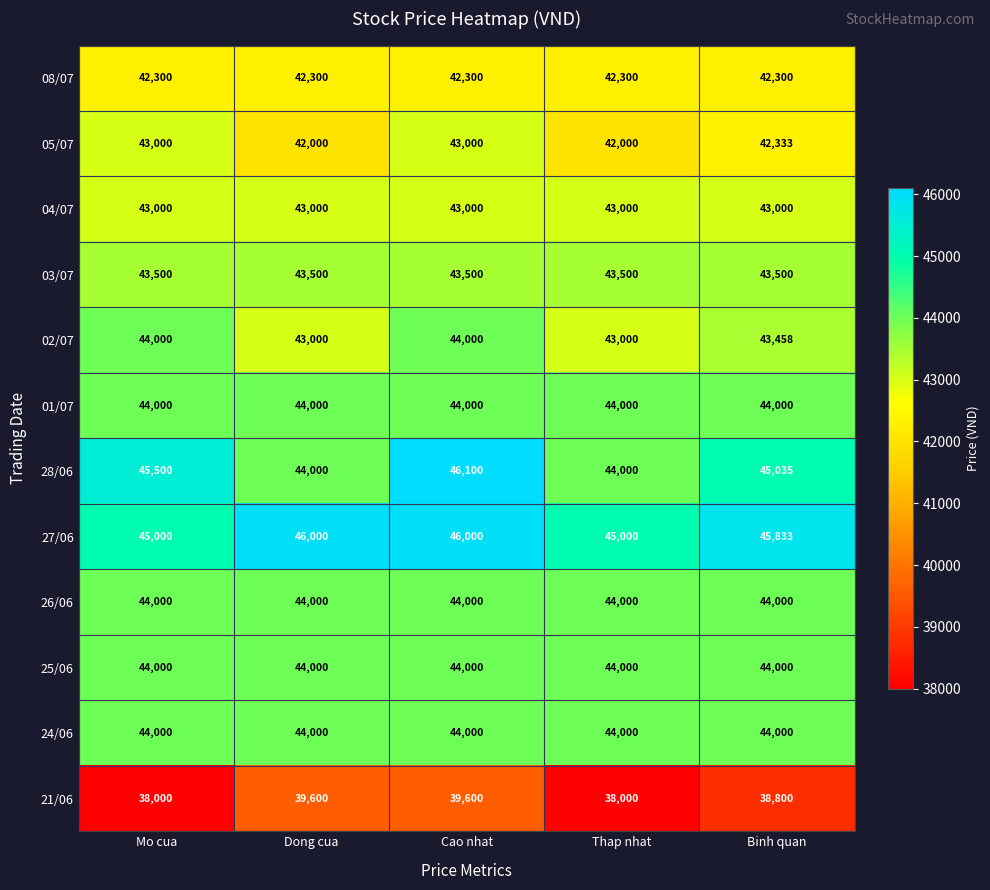

True or false: 01/07 has a value of 66751 at Mo cua.

False